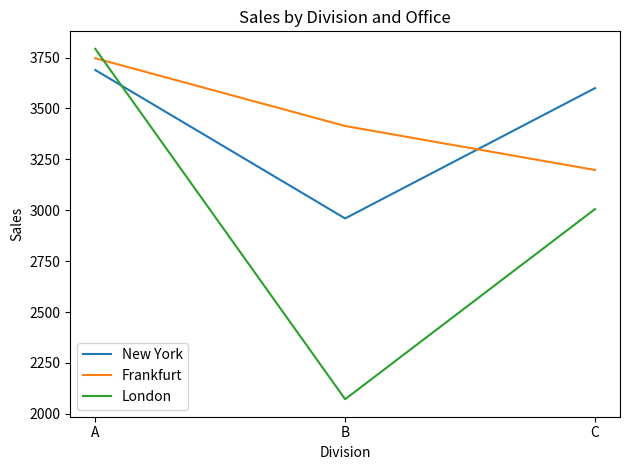

What is the difference between the second highest and minimum values in the Frankfurt series?

216